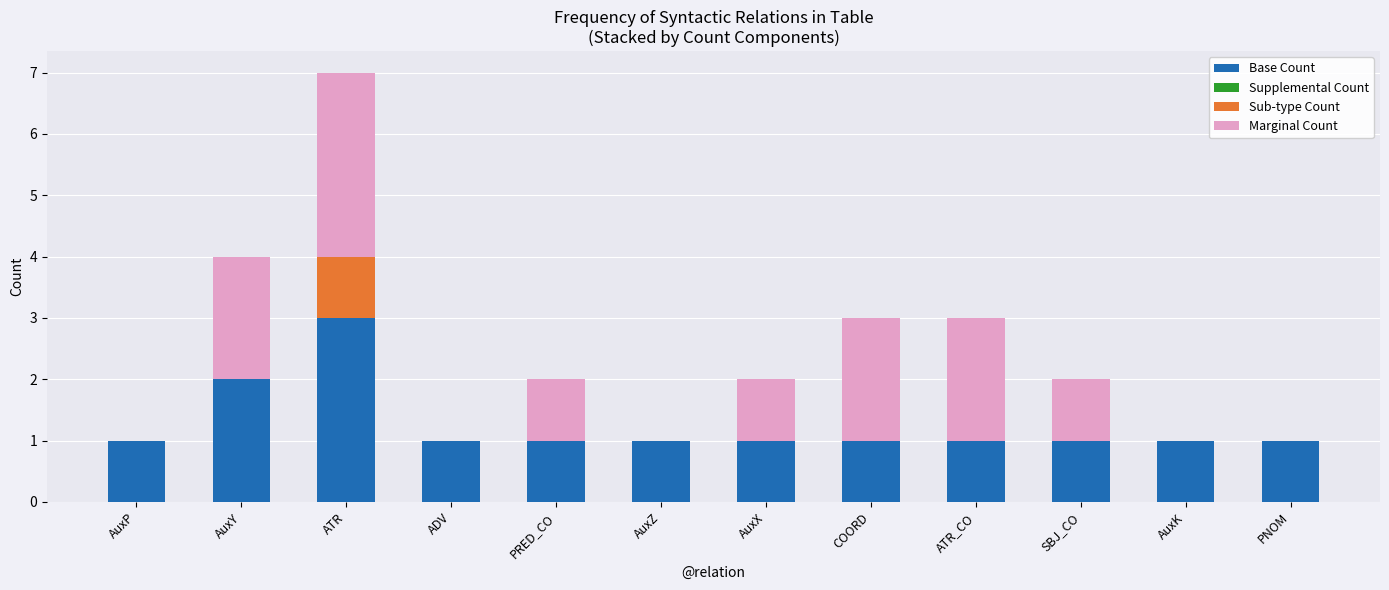

Are the bars horizontal?

No